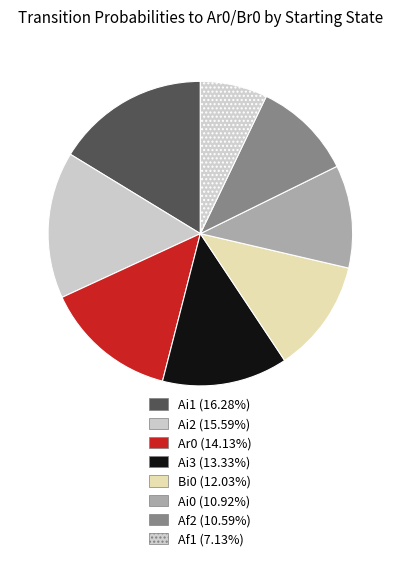

How many slices are in this pie chart?

8